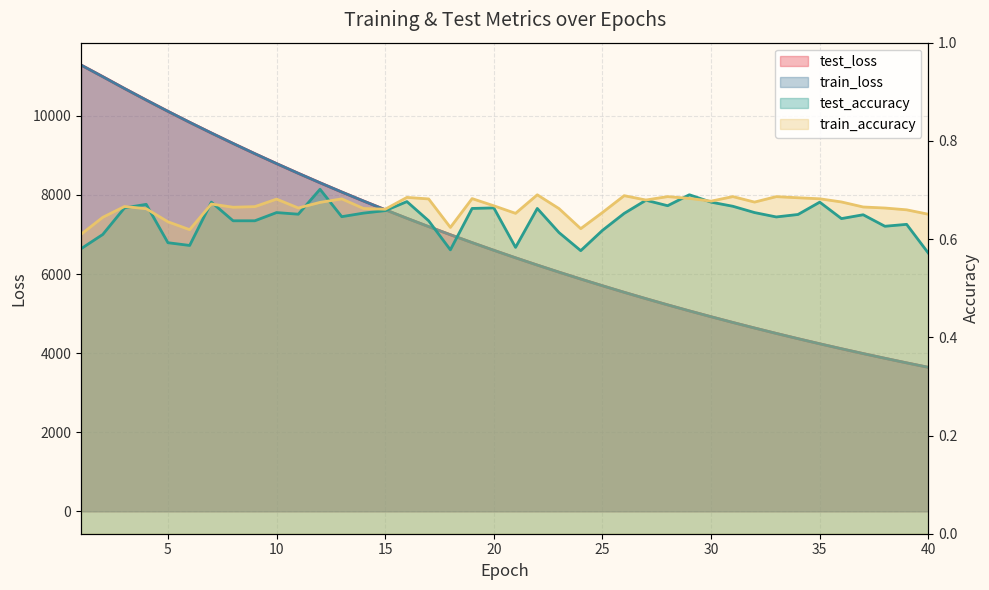

Which category has the highest value in the test_accuracy series?

12